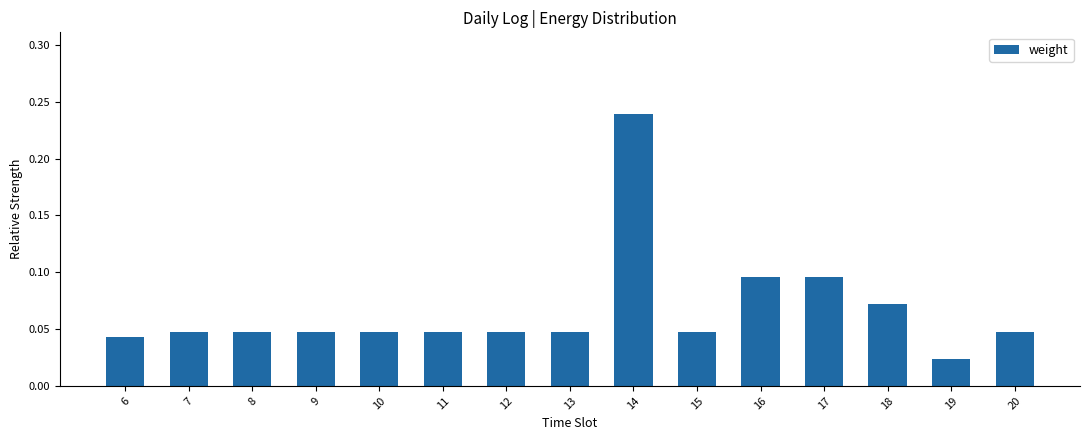

What is the sum of all values?

1.0